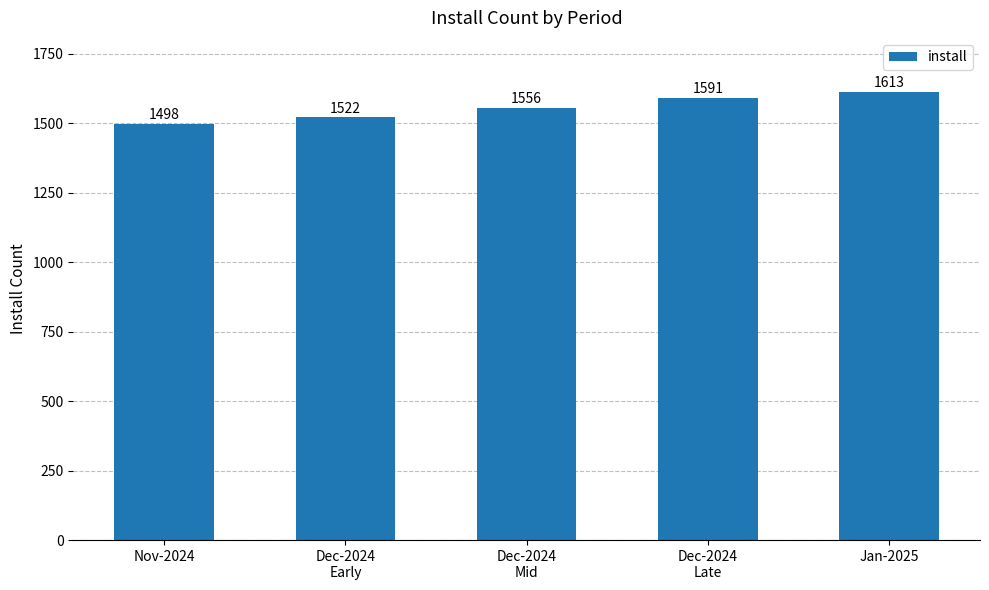

What is the value of the 5th bar from the left?

1613